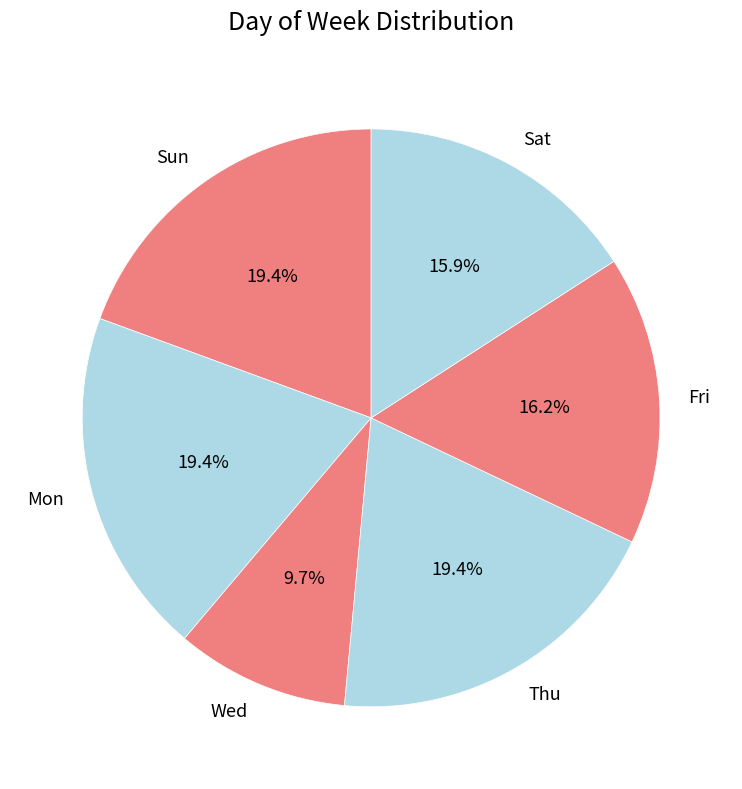

Between Wed and Sat, which is larger?

Sat